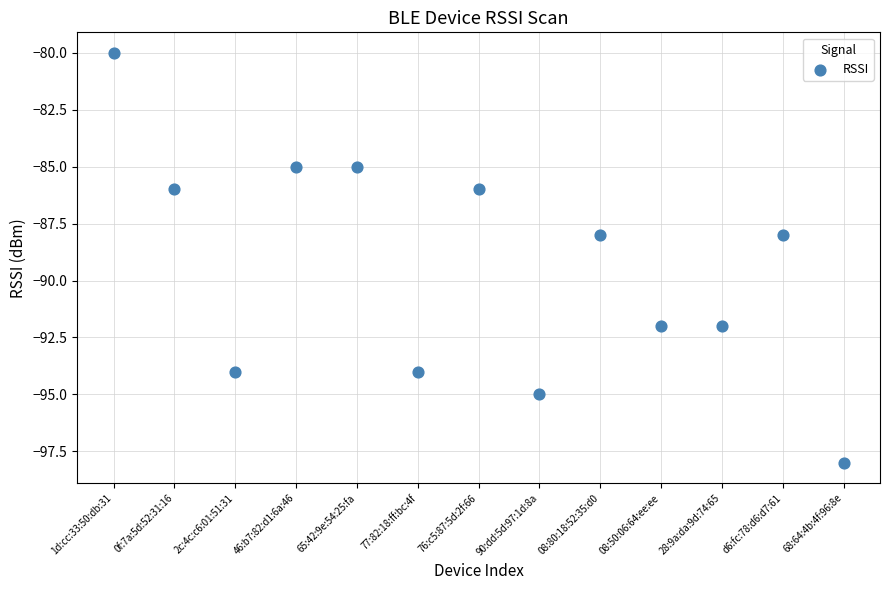

What is the range of Y values (max minus min)?

18